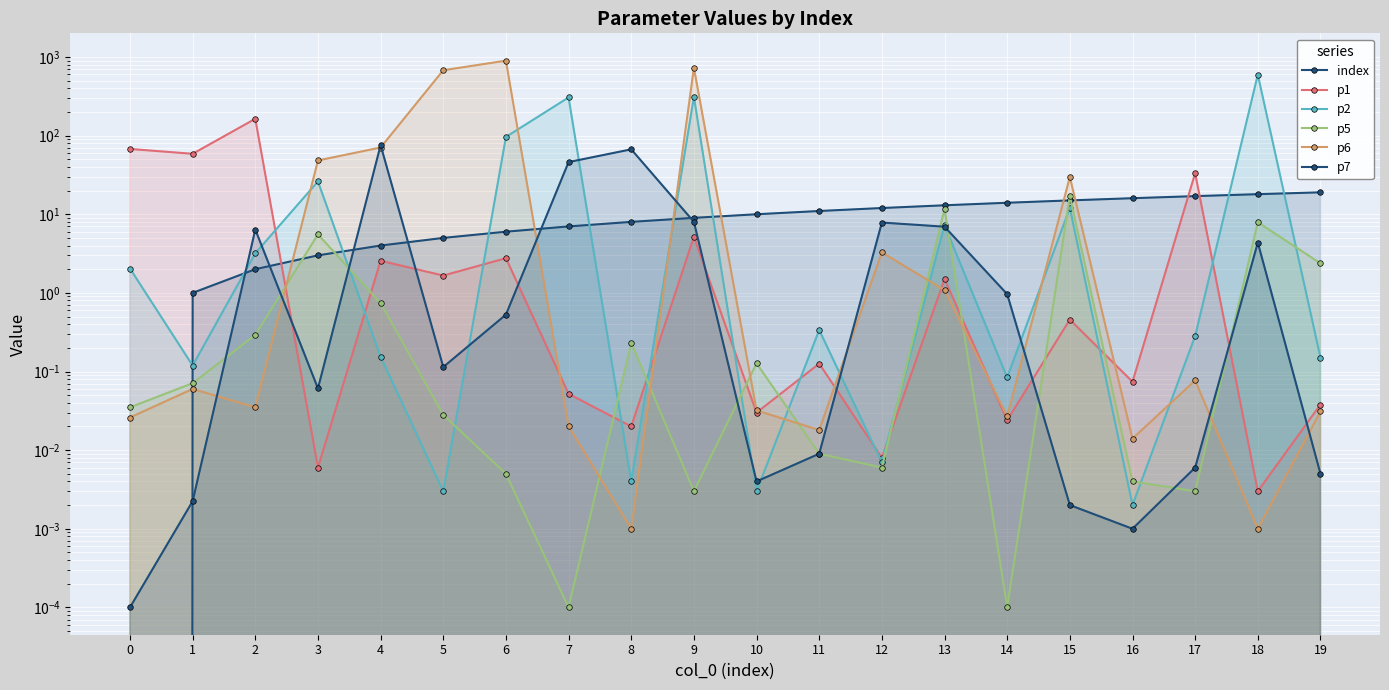

The index series shows 3.0 at 3. True or false?

True